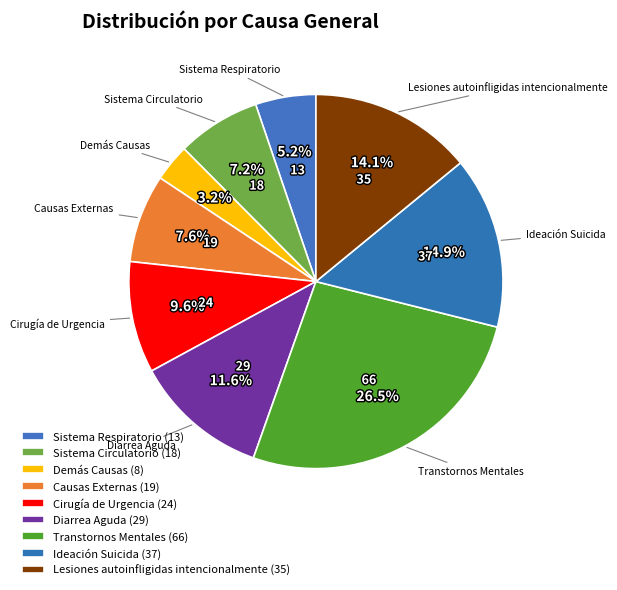

How many slices are in this pie chart?

9